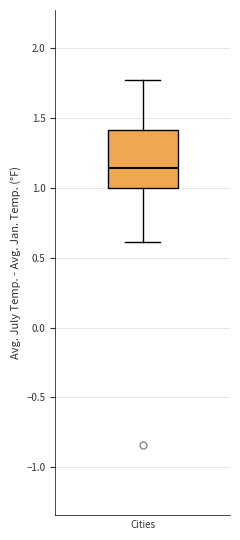

Transcribe this box plot: give where the median line is, the range the box spans, and where the two whiskers end, as read against the y-axis. The values are not printed on the chart, so give them approximately, as read against the axis.

median 1.15, box 1.00 to 1.40, whiskers 0.60 to 1.75